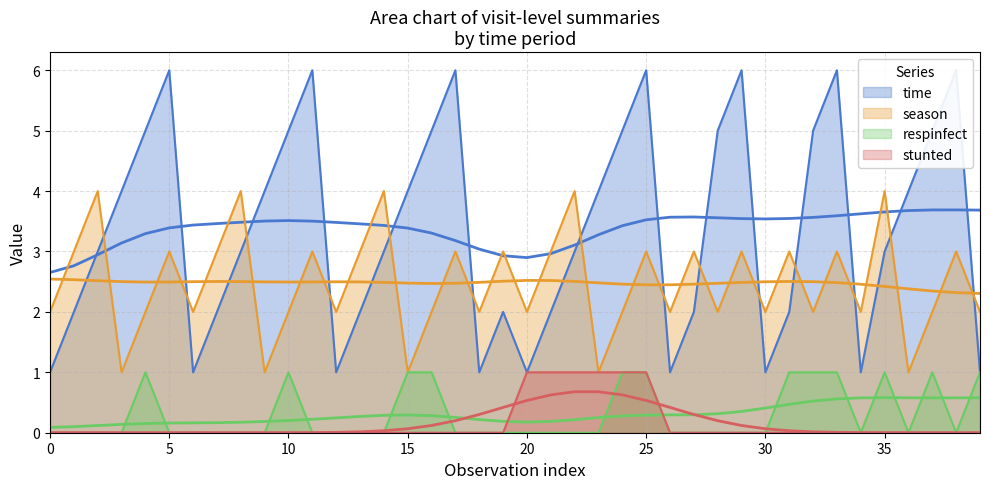

Is it true that respinfect equals 0 at 27?

False